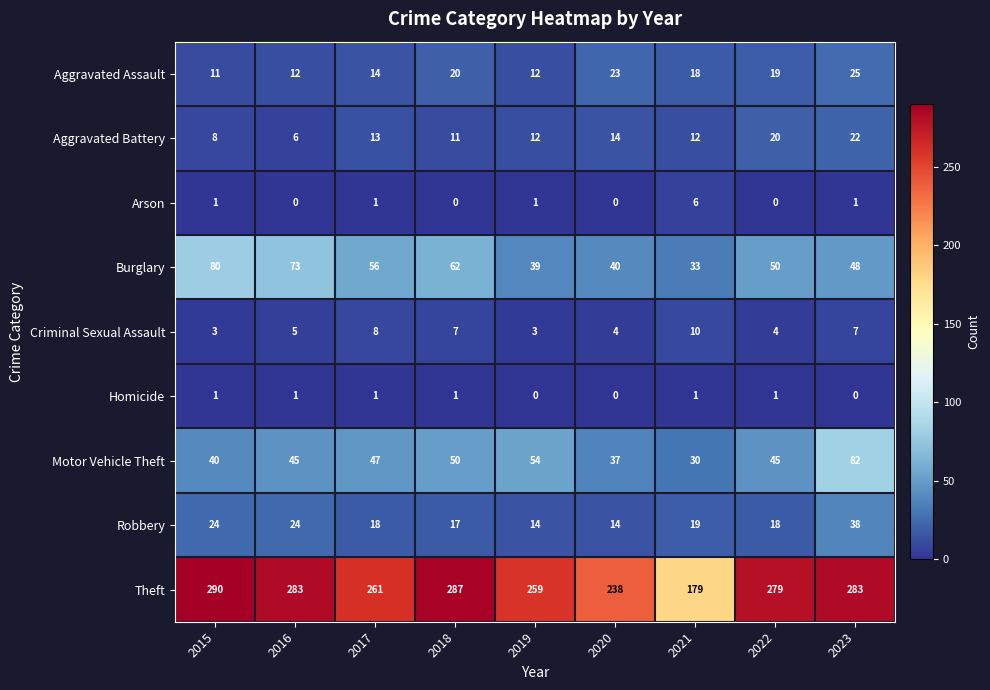

List the series in order of their peak value, lowest first.

Homicide, Arson, Criminal Sexual Assault, Aggravated Battery, Aggravated Assault, Robbery, Burglary, Motor Vehicle Theft, Theft